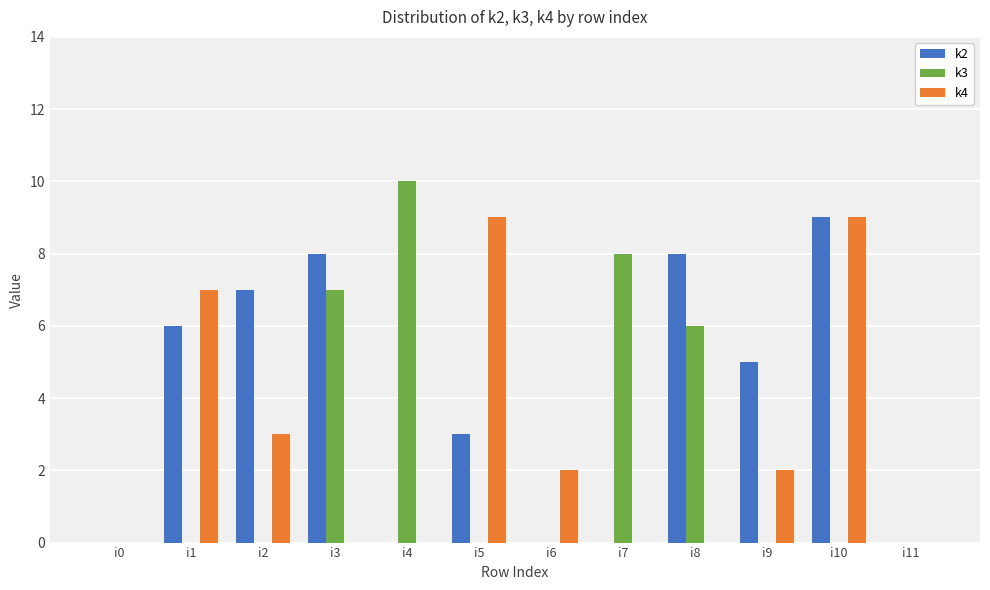

The value of k4 at i1 is 7. True or false?

True